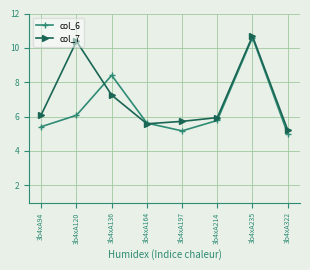

Which series ends up on top after the final intersection of col_6 and col_7?

col_7